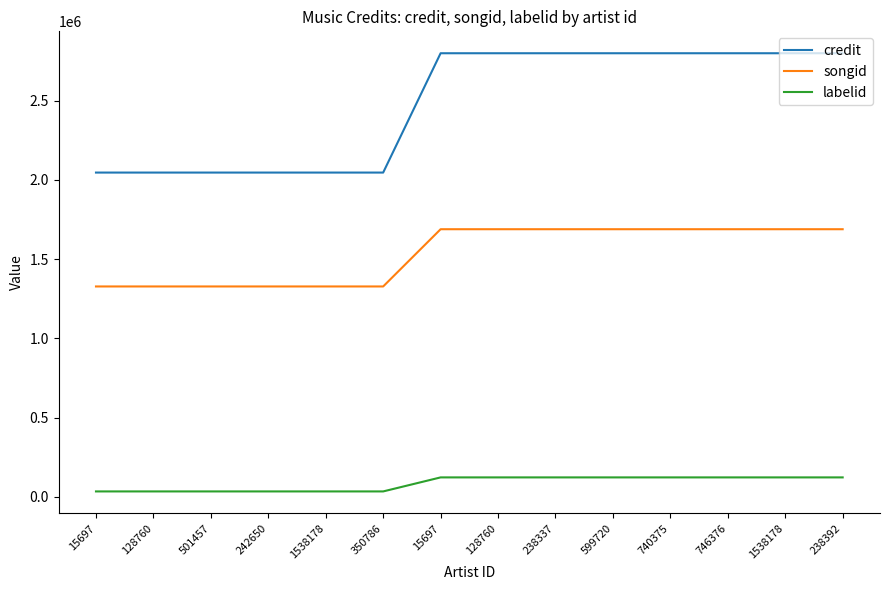

What is the label of the 13th point from the left?

1538178